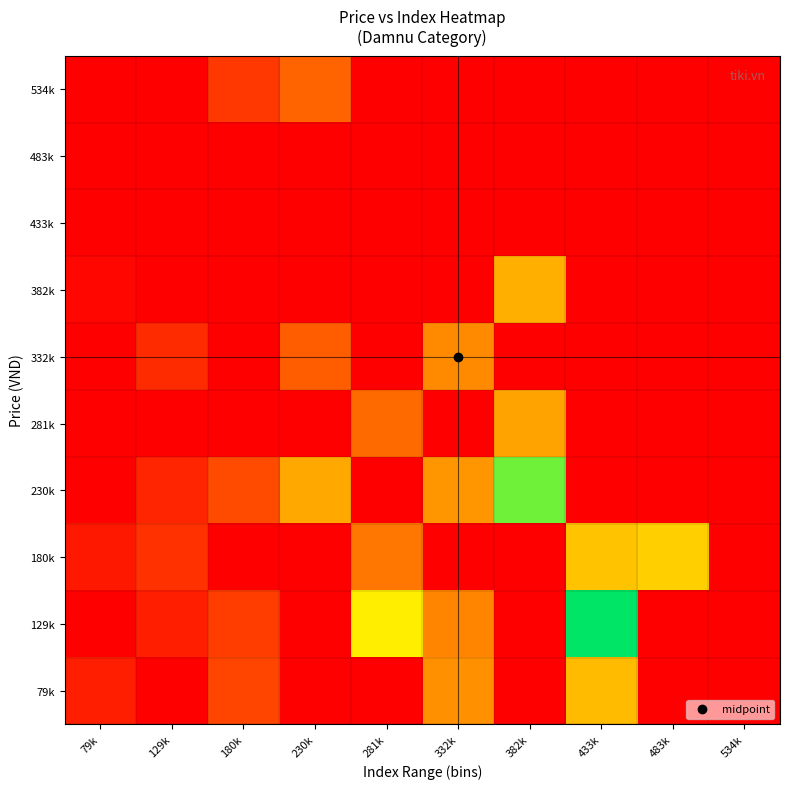

Reading left to right, transcribe all the data shown in this chart.

79k: 79k=0.1	129k=0.0	180k=0.2	230k=0.0	281k=0.0	332k=0.4	382k=0.0	433k=0.5	483k=0.0	534k=0.0
129k: 79k=0.0	129k=0.1	180k=0.2	230k=0.0	281k=0.6	332k=0.3	382k=0.0	433k=1.0	483k=0.0	534k=0.0
180k: 79k=0.1	129k=0.1	180k=0.0	230k=0.0	281k=0.3	332k=0.0	382k=0.0	433k=0.5	483k=0.5	534k=0.0
230k: 79k=0.0	129k=0.1	180k=0.2	230k=0.4	281k=0.0	332k=0.4	382k=0.9	433k=0.0	483k=0.0	534k=0.0
281k: 79k=0.0	129k=0.0	180k=0.0	230k=0.0	281k=0.3	332k=0.0	382k=0.4	433k=0.0	483k=0.0	534k=0.0
332k: 79k=0.0	129k=0.1	180k=0.0	230k=0.2	281k=0.0	332k=0.4	382k=0.0	433k=0.0	483k=0.0	534k=0.0
382k: 79k=0.0	129k=0.0	180k=0.0	230k=0.0	281k=0.0	332k=0.0	382k=0.5	433k=0.0	483k=0.0	534k=0.0
433k: 79k=0.0	129k=0.0	180k=0.0	230k=0.0	281k=0.0	332k=0.0	382k=0.0	433k=0.0	483k=0.0	534k=0.0
483k: 79k=0.0	129k=0.0	180k=0.0	230k=0.0	281k=0.0	332k=0.0	382k=0.0	433k=0.0	483k=0.0	534k=0.0
534k: 79k=0.0	129k=0.0	180k=0.1	230k=0.3	281k=0.0	332k=0.0	382k=0.0	433k=0.0	483k=0.0	534k=0.0